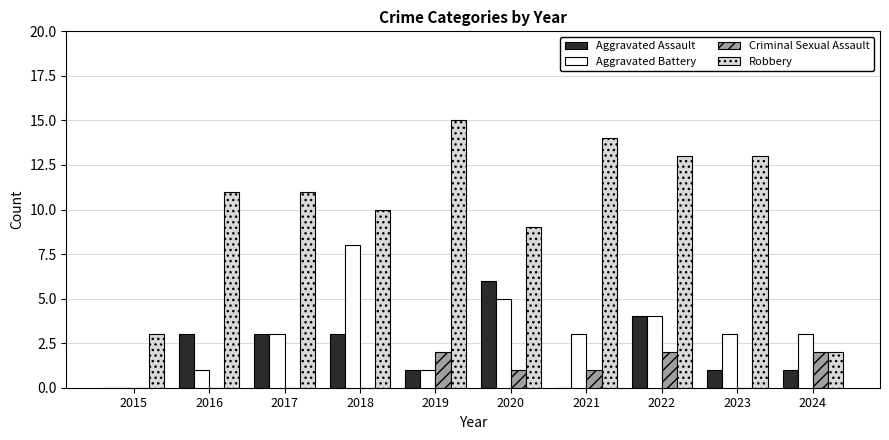

What is the sum of the Aggravated Assault values at 2017 and 2015?

3